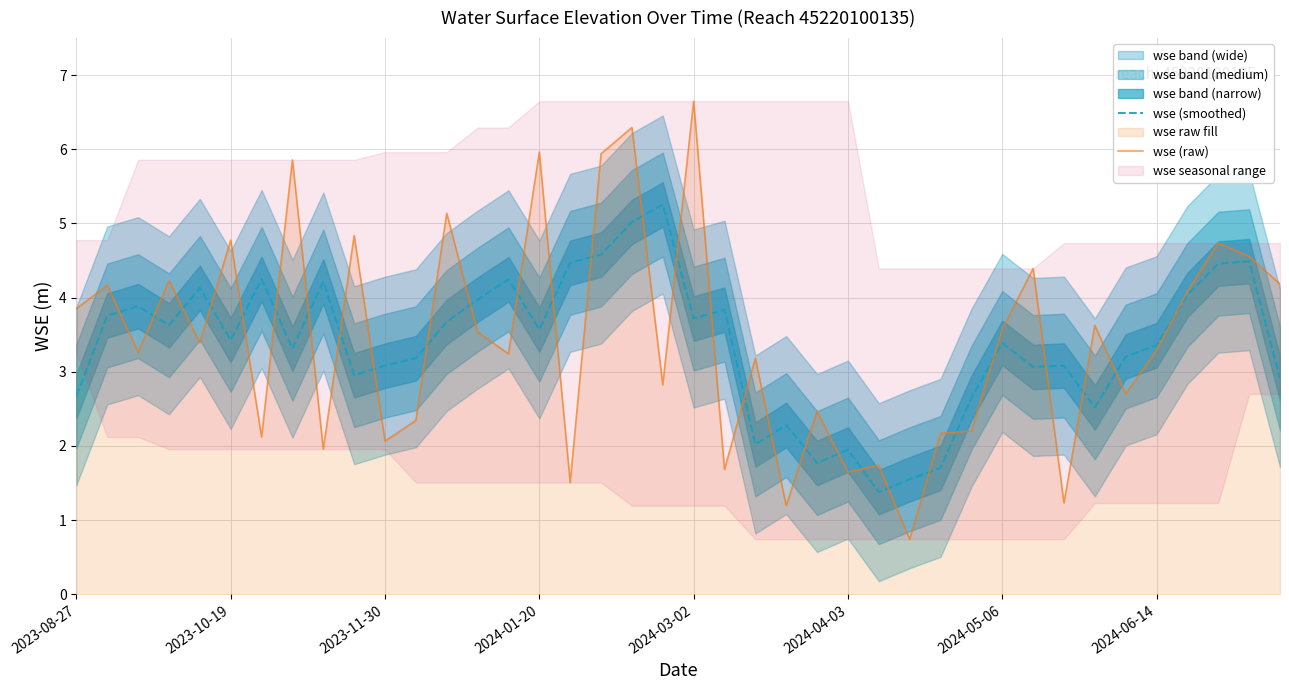

Which series has the largest total across all categories?

wse (raw)